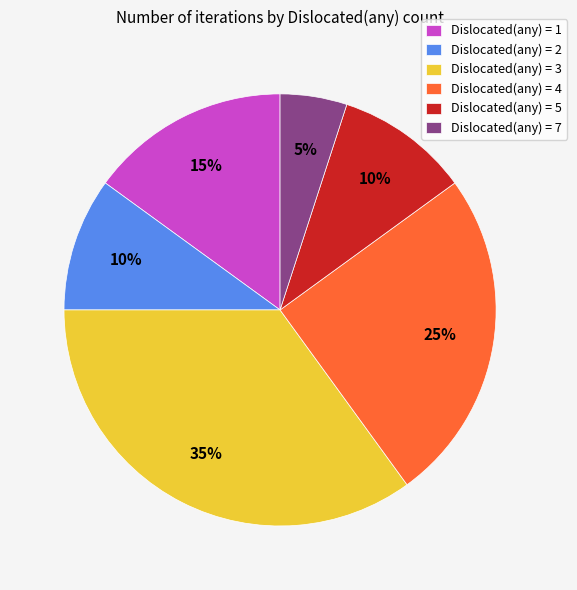

Is the sum of Dislocated(any) = 5 and Dislocated(any) = 7 greater than half?

No